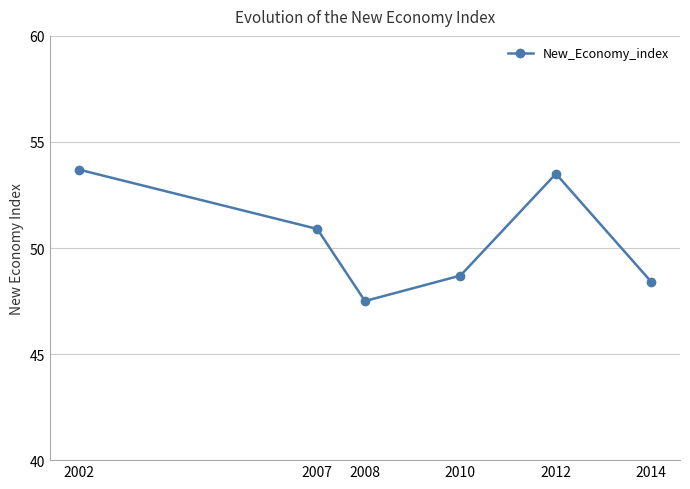

Which category has the highest value across all series?

2002